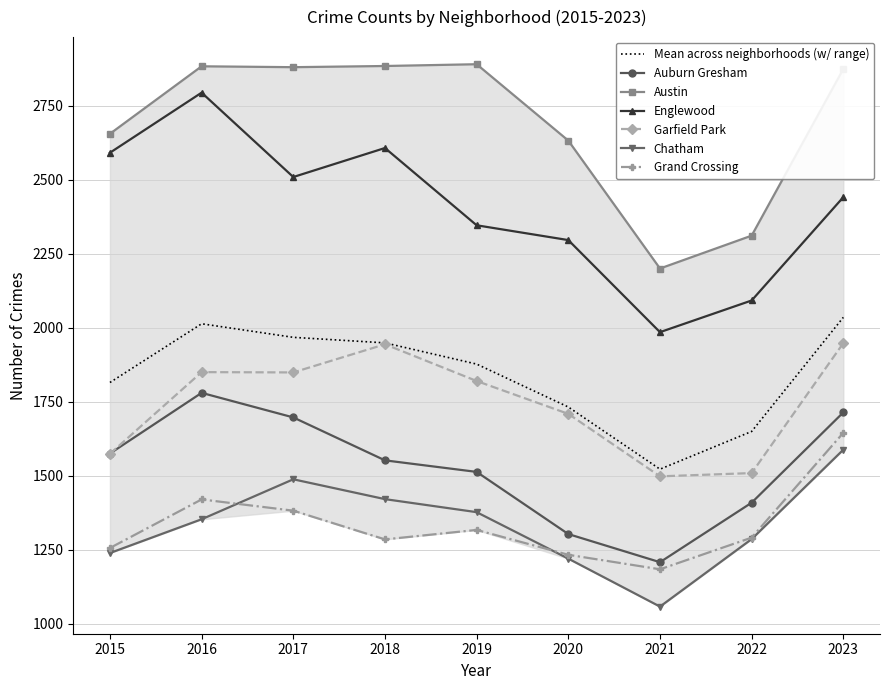

At how many categories does at least one series exceed 2183?

9